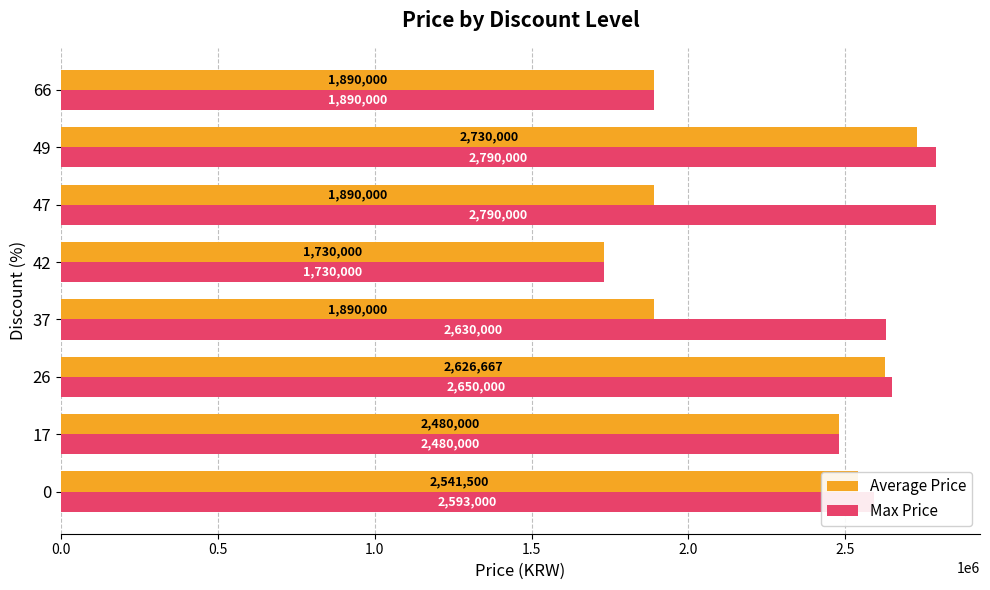

List the series in order of their peak value, highest first.

Max Price, Average Price